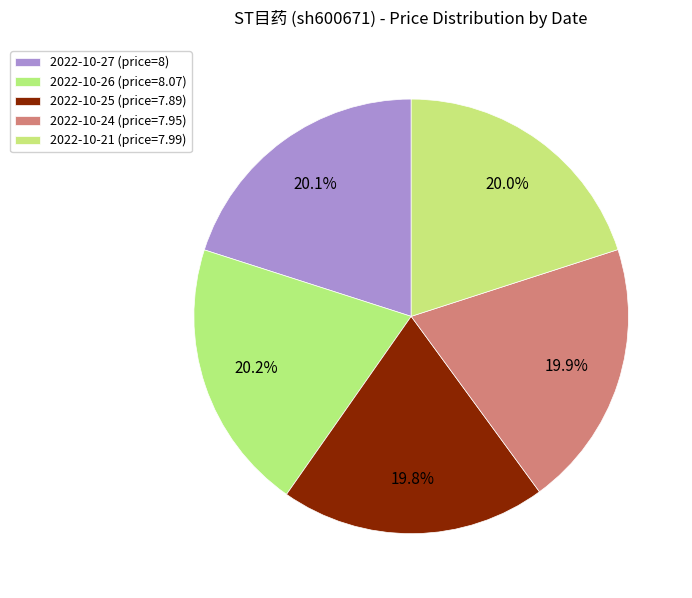

Does 2022-10-25 account for over 50% of the chart?

No